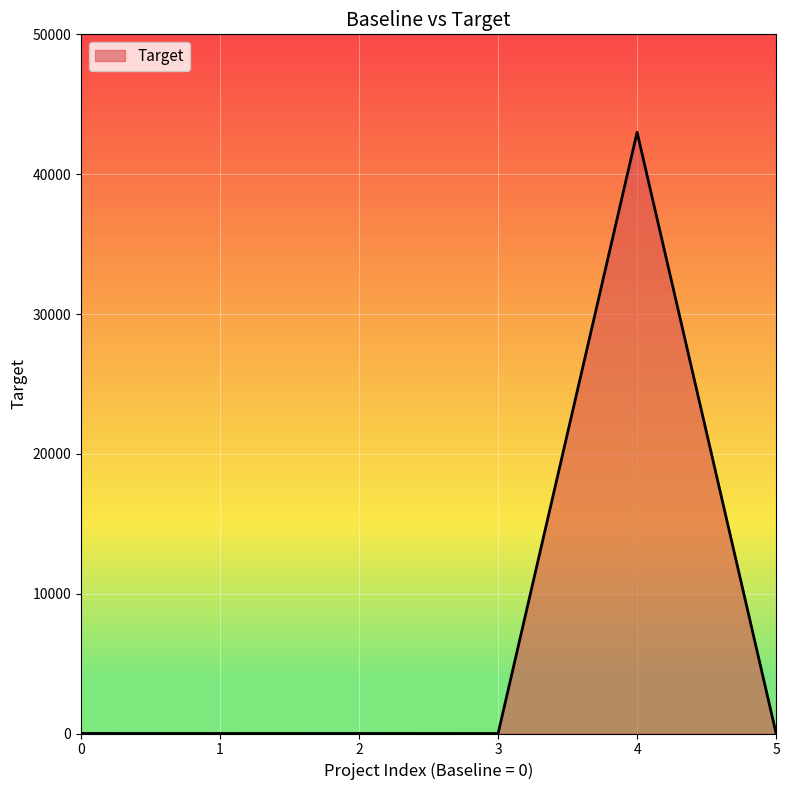

What is the sum of all values?

43012